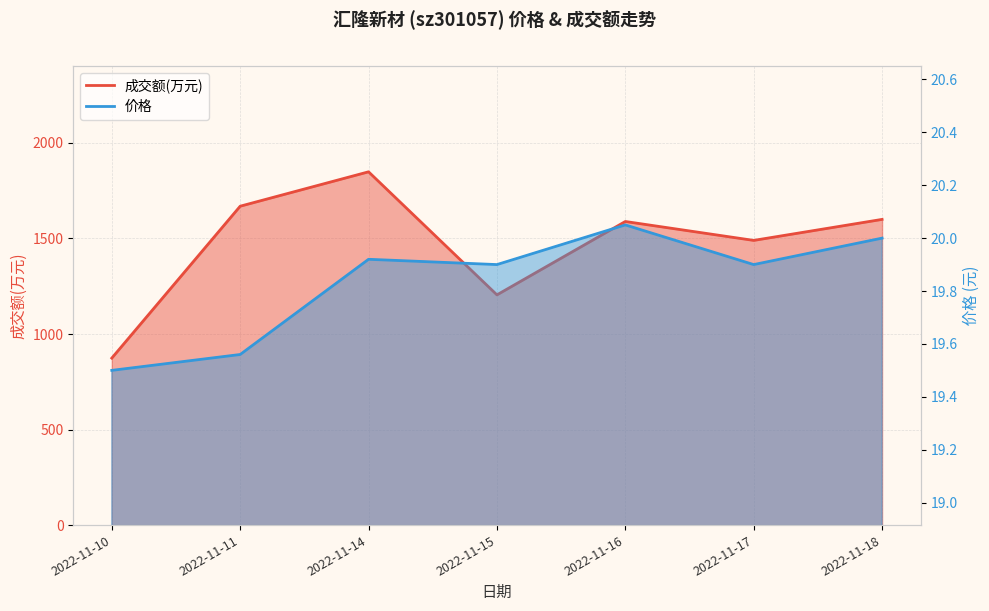

What is the value of the 成交额(万元) point at the 7th from the left?

1600.0